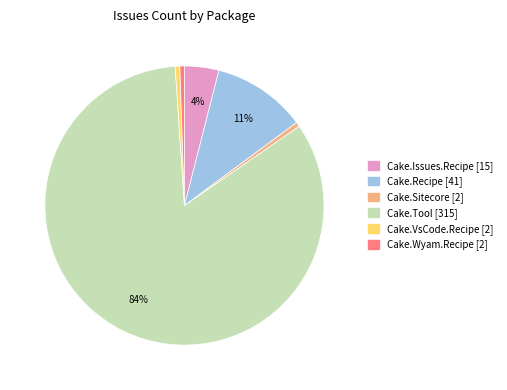

Count the number of slices in the pie.

6